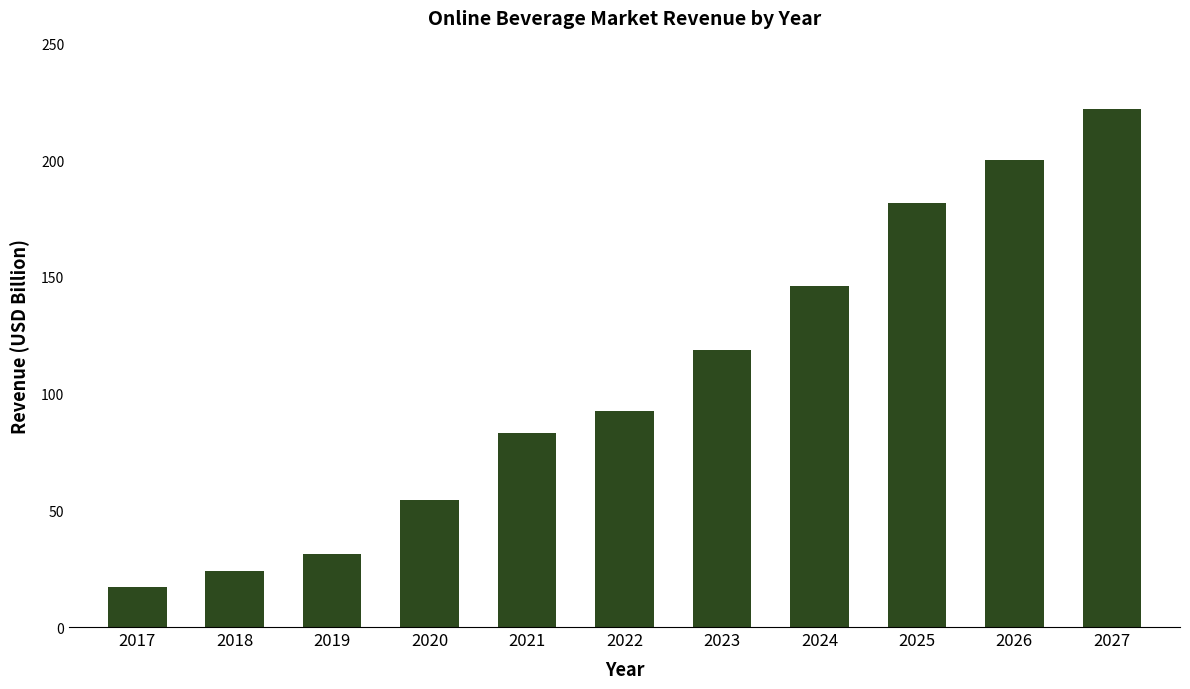

Are the bars grouped side by side (vs. stacked)?

No